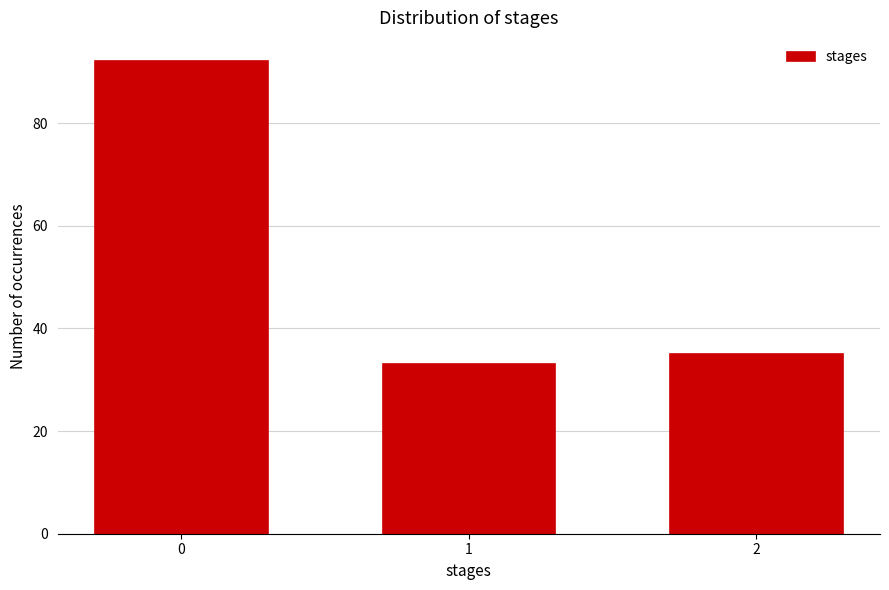

Reading right to left, extract all data points from this chart.

35	33	92